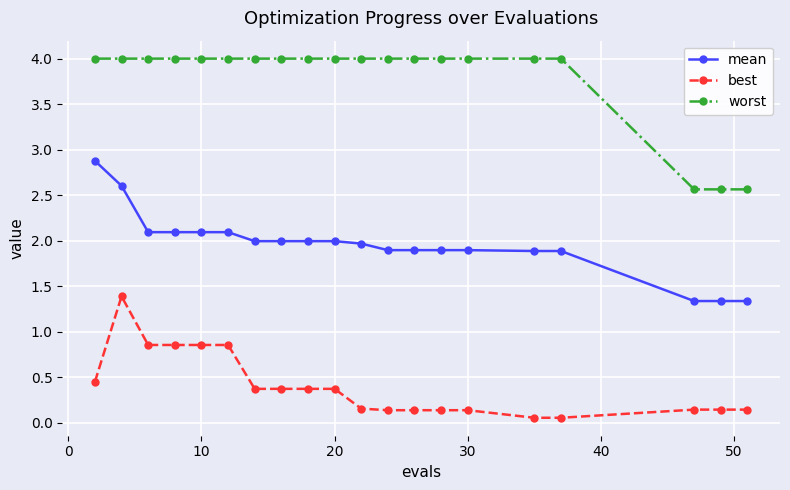

What is the sum of all best values?

8.0